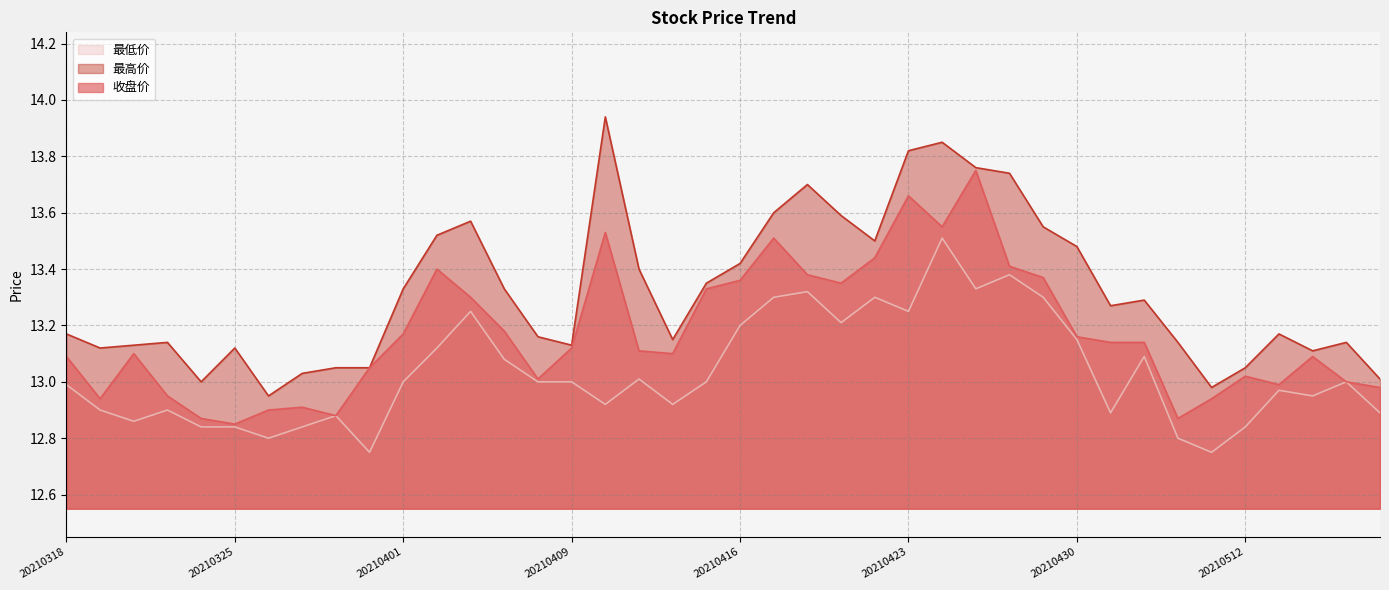

At how many categories does at least one series exceed 12?

40